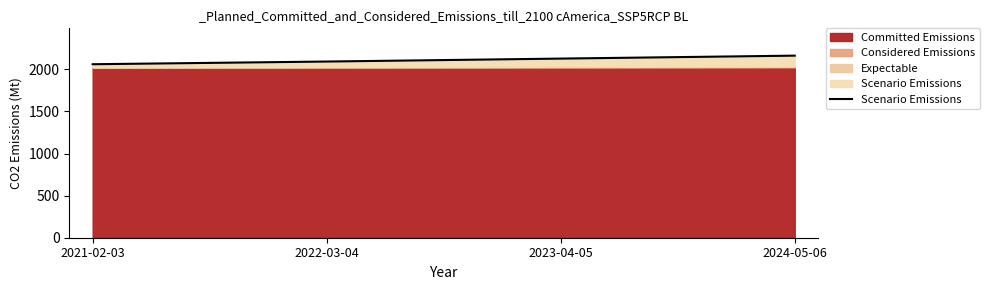

Rank the categories by value from lowest to highest.

2021-02-03, 2022-03-04, 2023-04-05, 2024-05-06